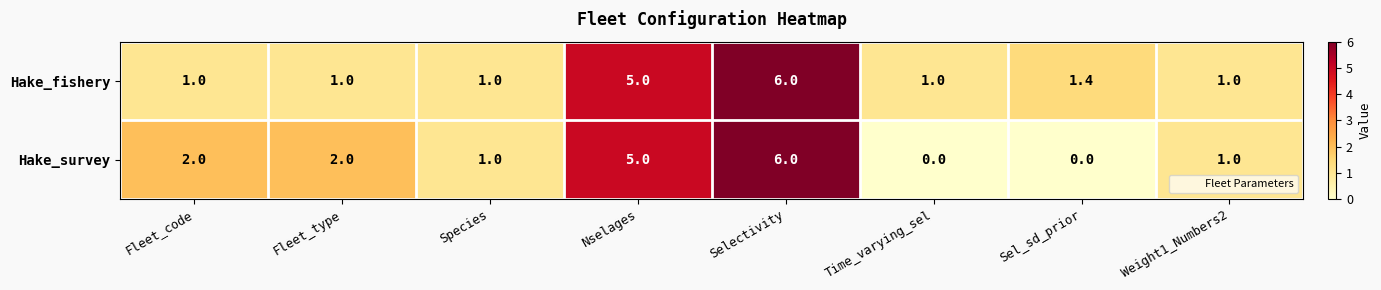

Count the number of data series in this chart.

2